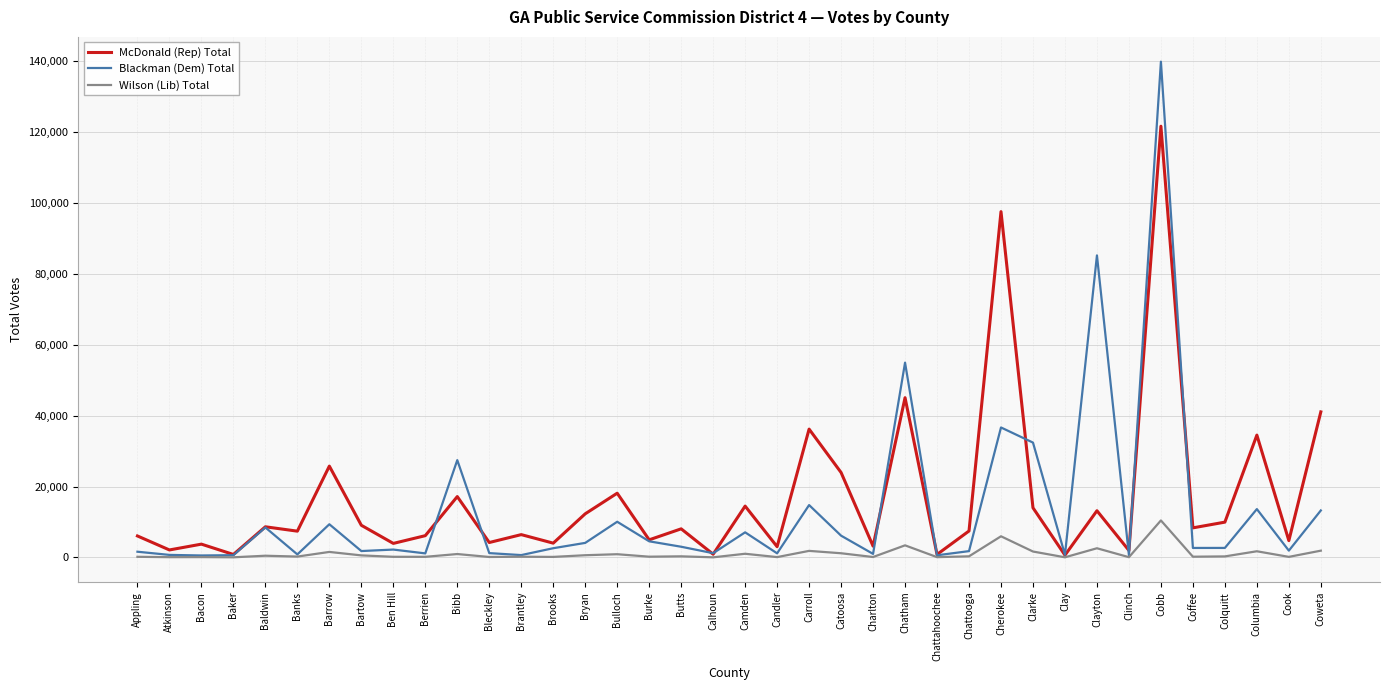

How many interior local peaks does the McDonald (Rep) Total series have?

14